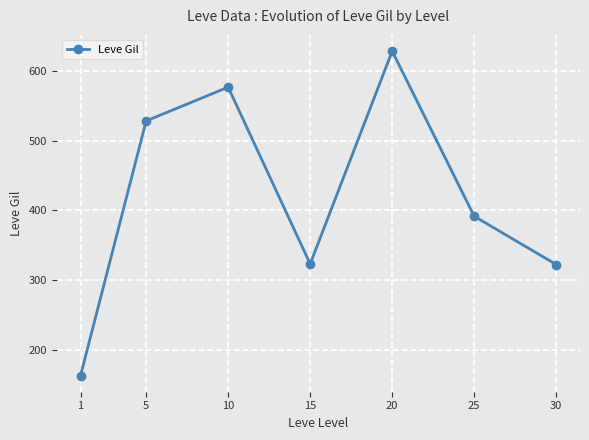

True or false: the data shows 260.1 at 25.

False